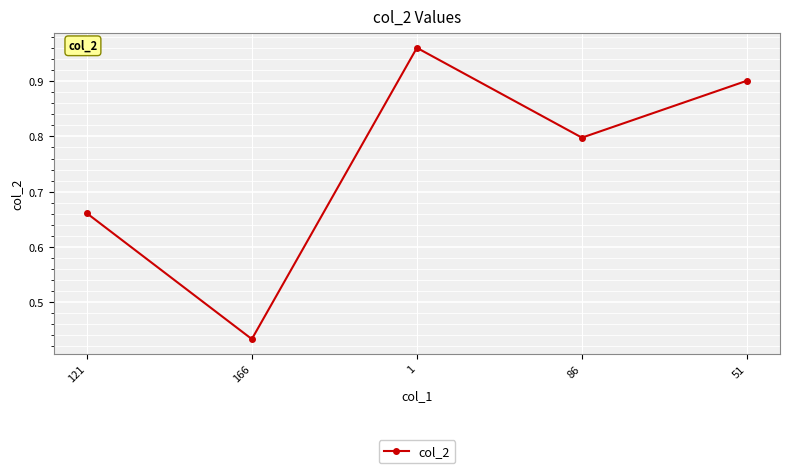

True or false: the data shows 1.5 at 51.

False